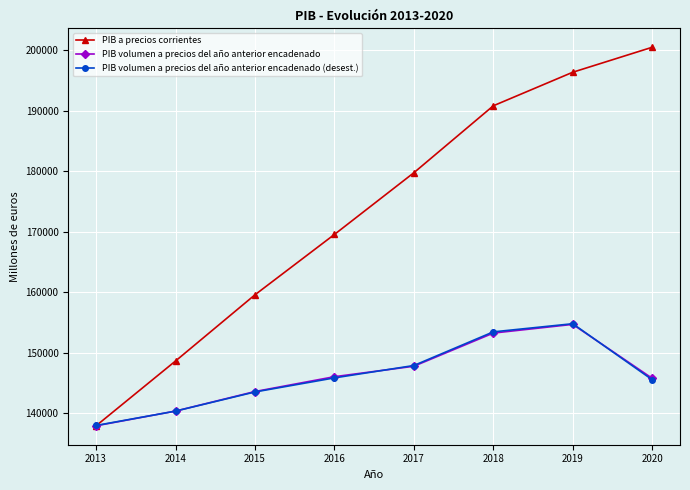

Does the chart display data point markers on the line(s)?

Yes